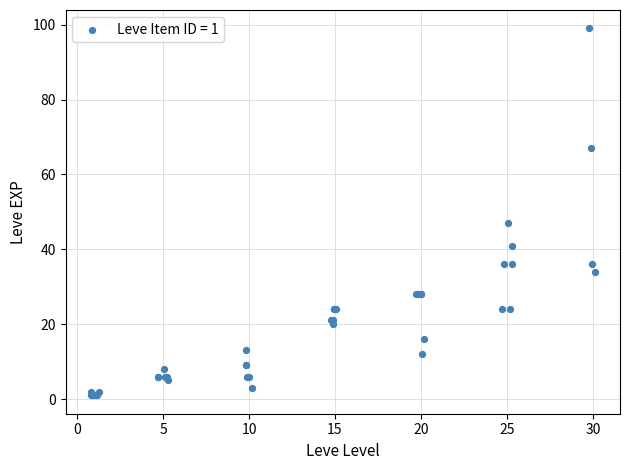

What Y value in the scatter plot is closest to 50?

47